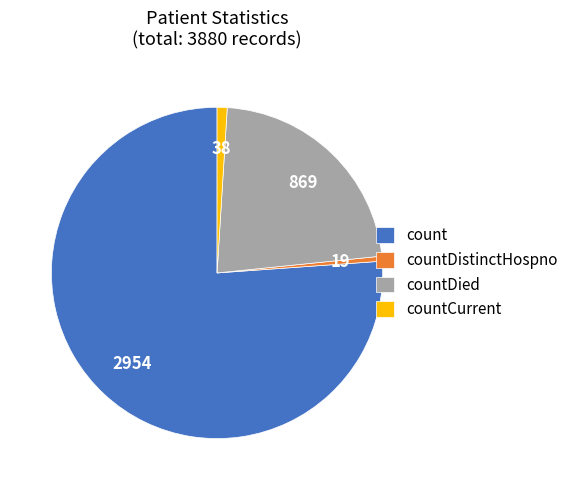

Which has a higher value, countDistinctHospno or count?

count